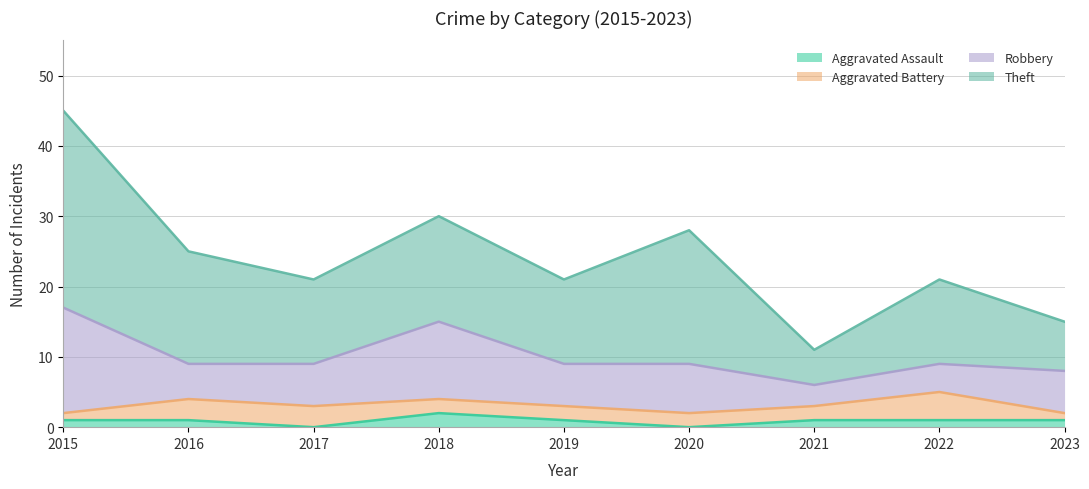

What is the lowest value of the Theft series?

5